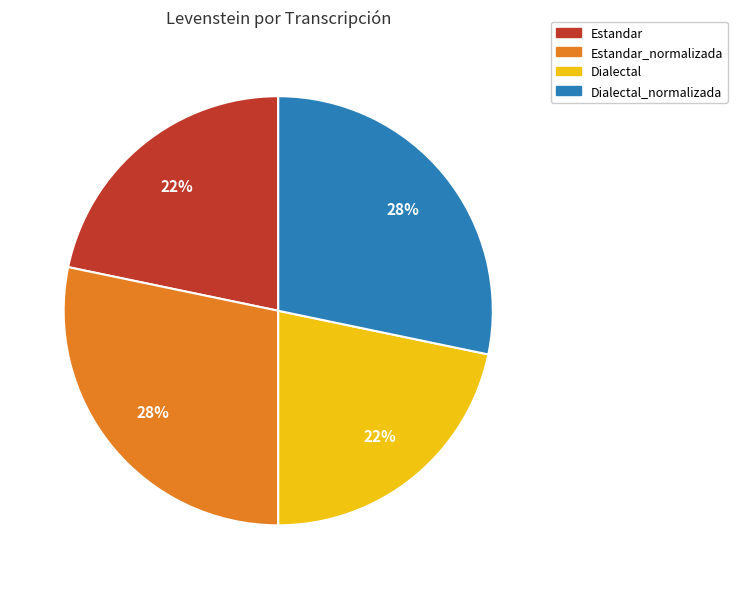

To the nearest percent, what is the average slice percentage?

25%